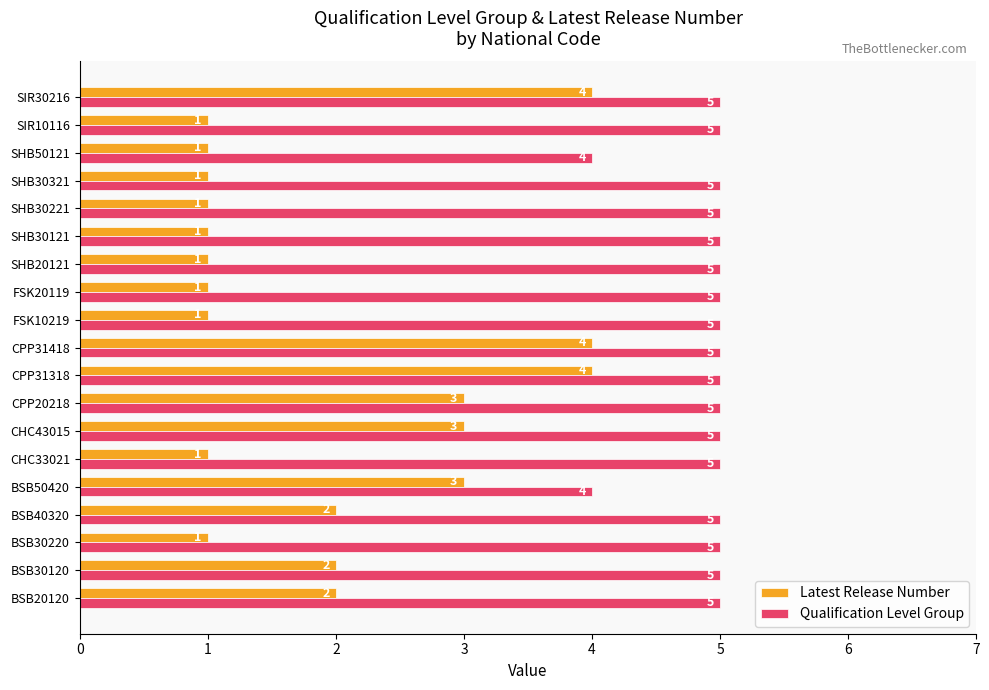

What is the difference between the maximum and minimum values in the Latest Release Number series?

3